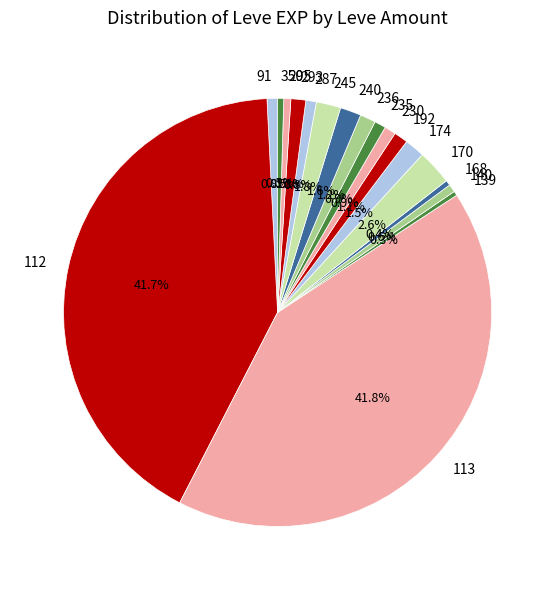

How many slices are in this pie chart?

18